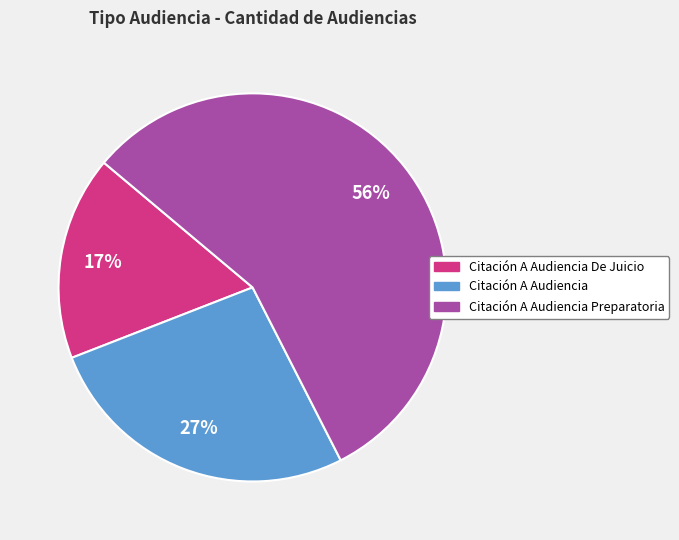

Is there a majority slice in this chart?

Yes